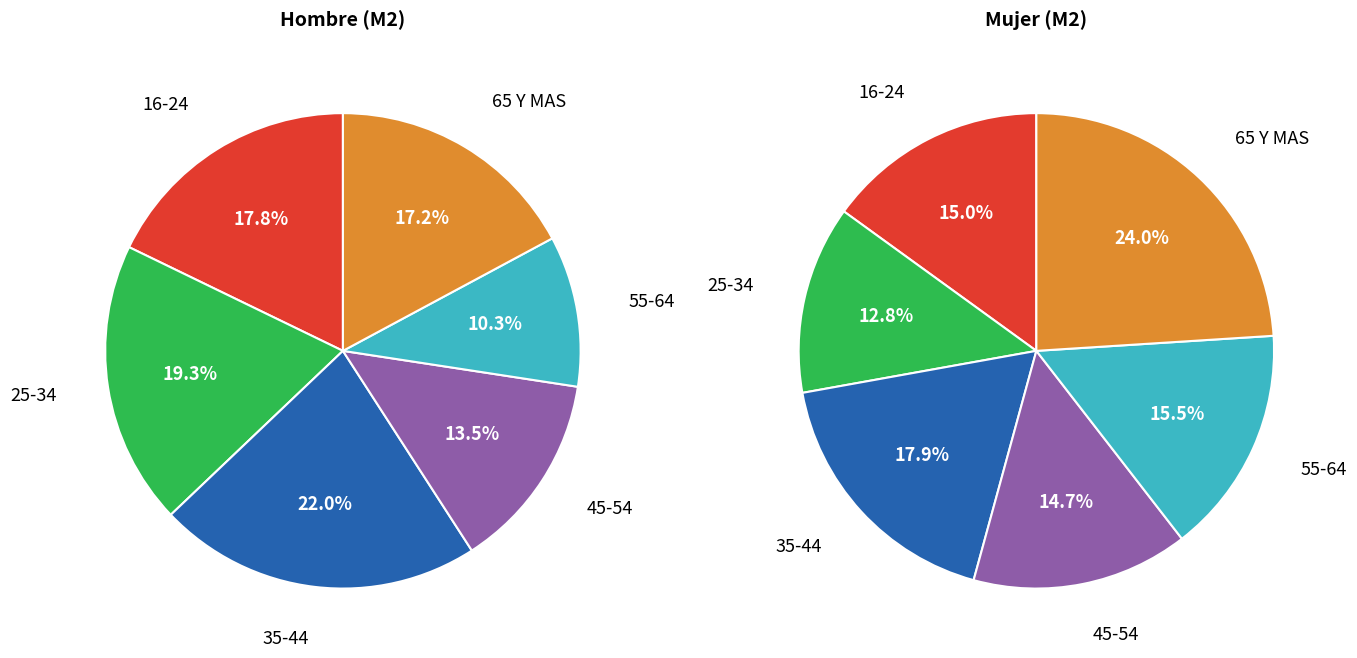

Is it true that 25-34 is 34% of the pie?

False